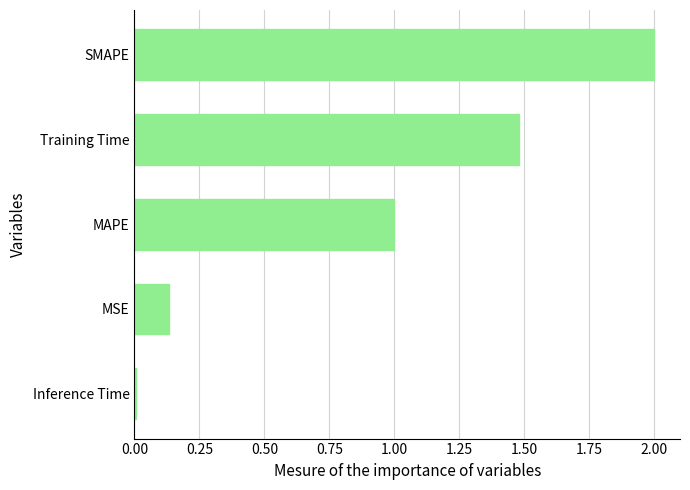

At which category does the chart reach its minimum across all series?

Inference Time